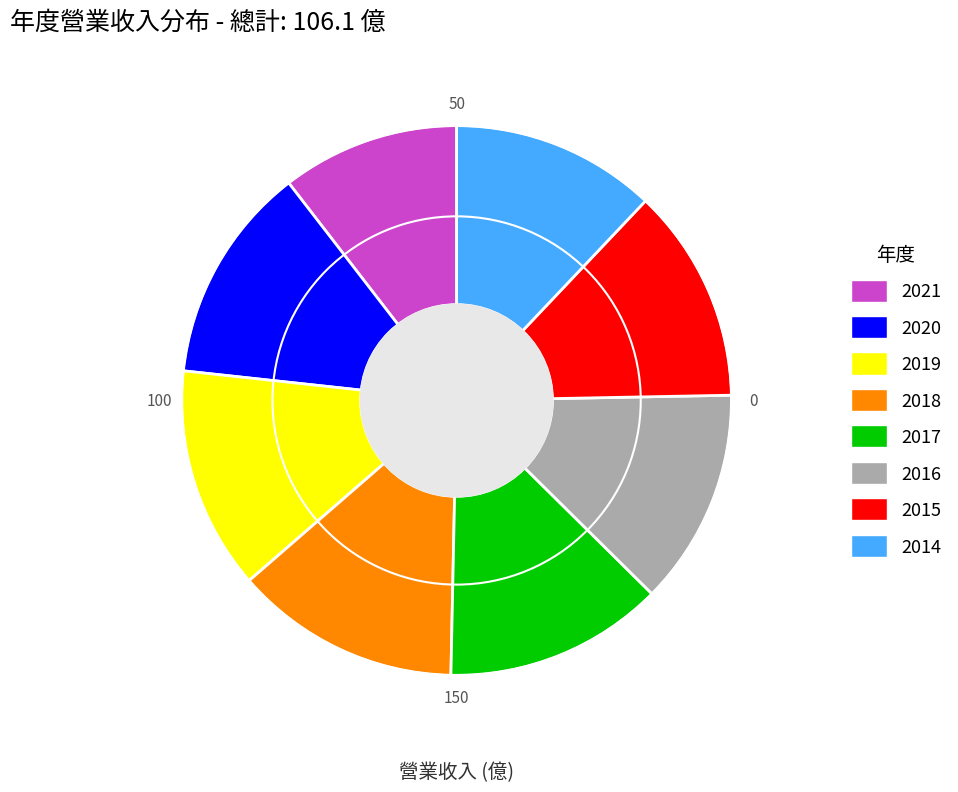

Is there a majority slice in this chart?

No